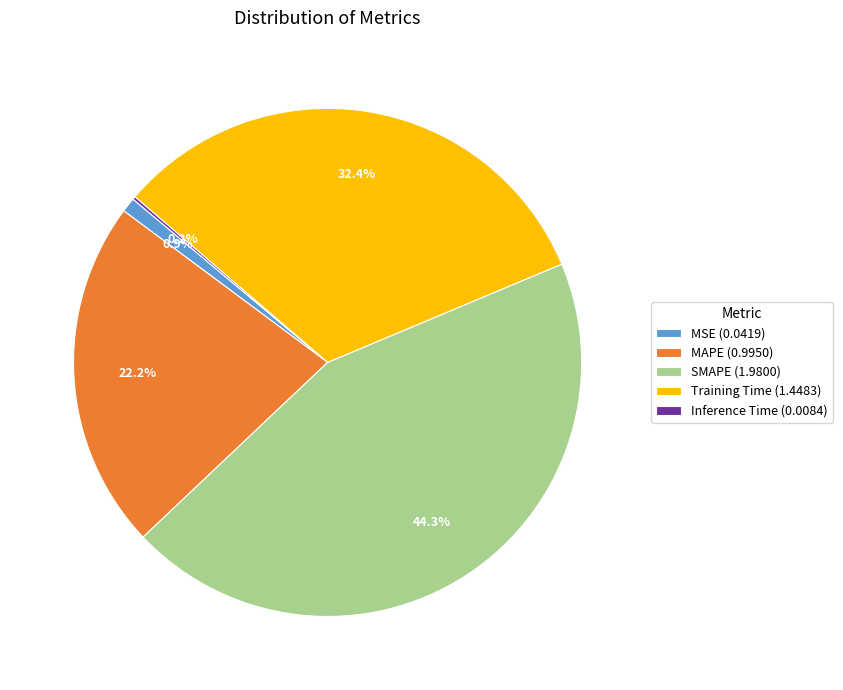

Does any single category account for the majority?

No